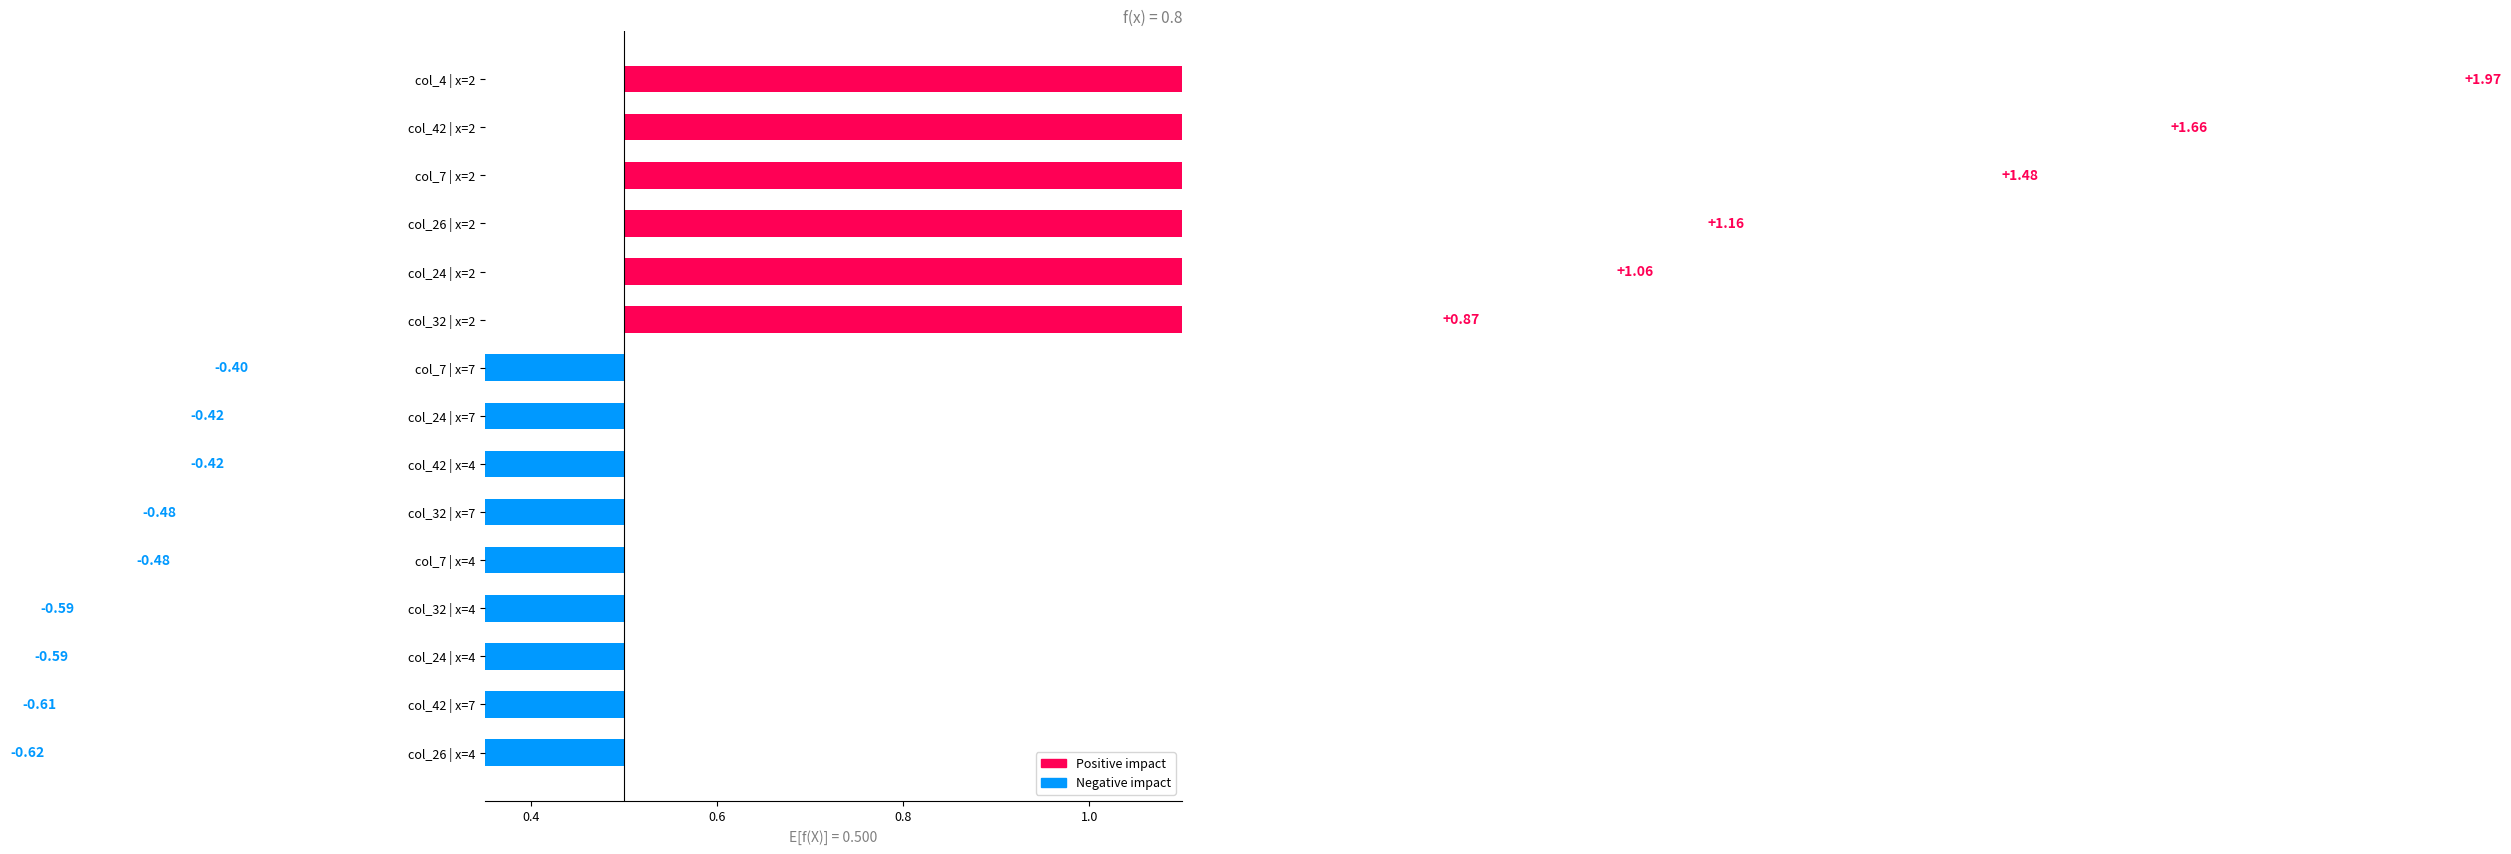

What value does the data have at col_24 | x=7?

0.4